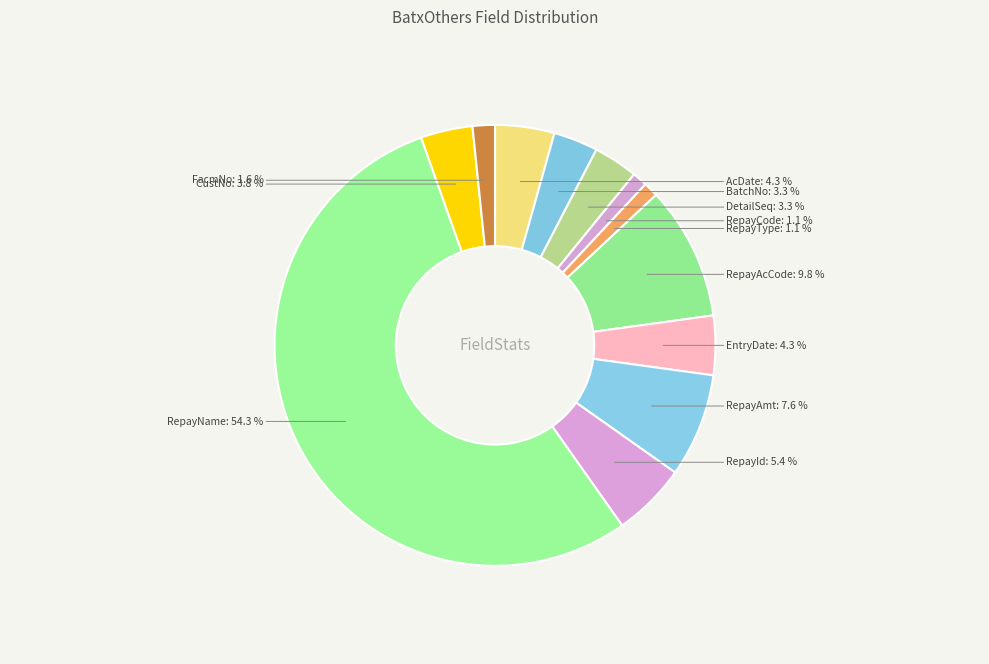

True or false: RepayAmt accounts for 1% of the total.

False